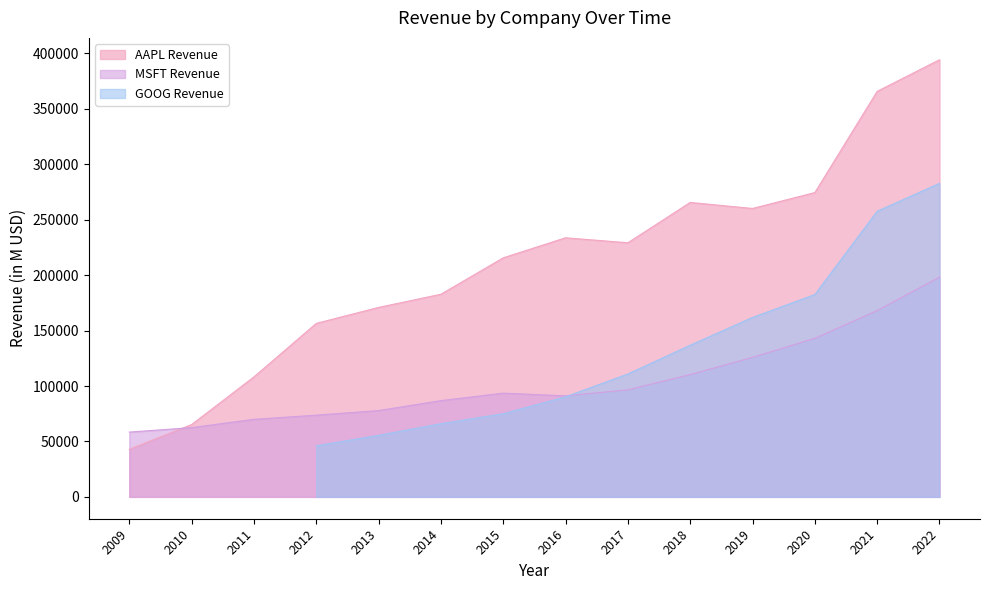

Is the value of AAPL Revenue at 2013 greater than the value of MSFT Revenue at 2022?

No